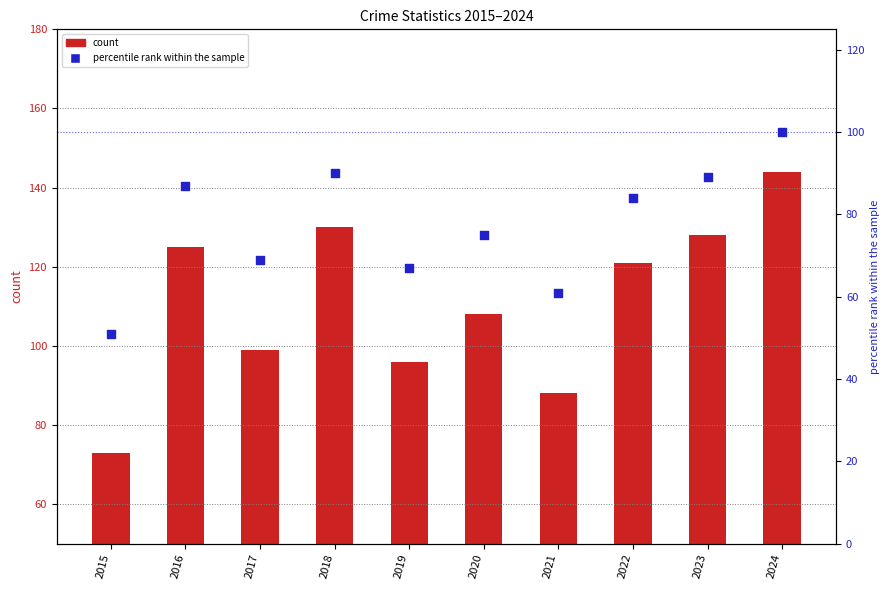

Which series has the largest total across all categories?

count